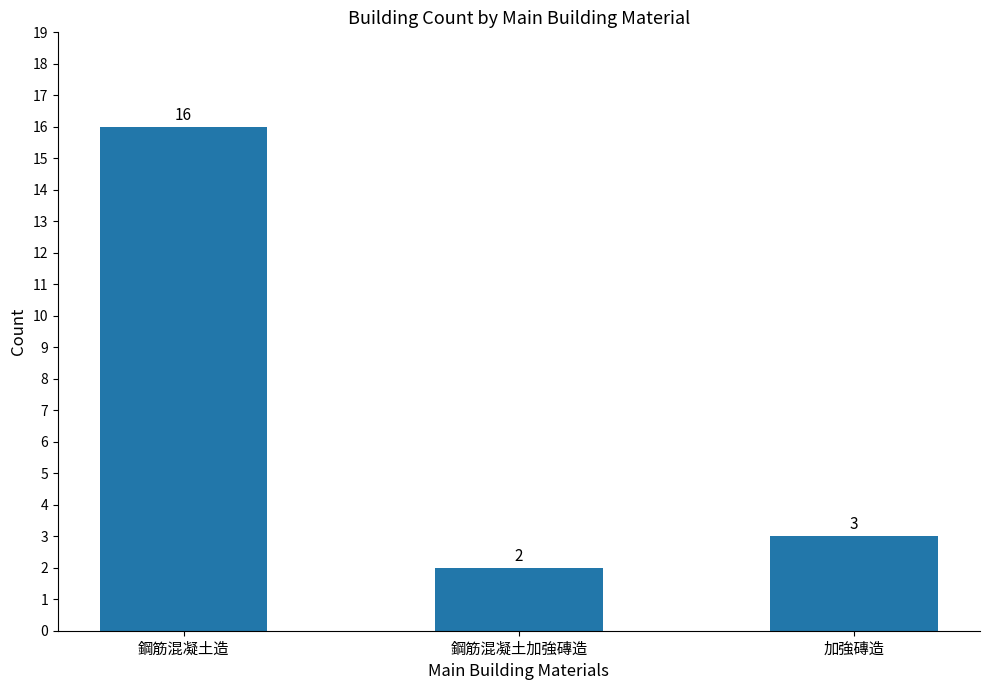

Approximately how many times larger is the value at 鋼筋混凝土加強磚造 compared to 鋼筋混凝土造?

0.1